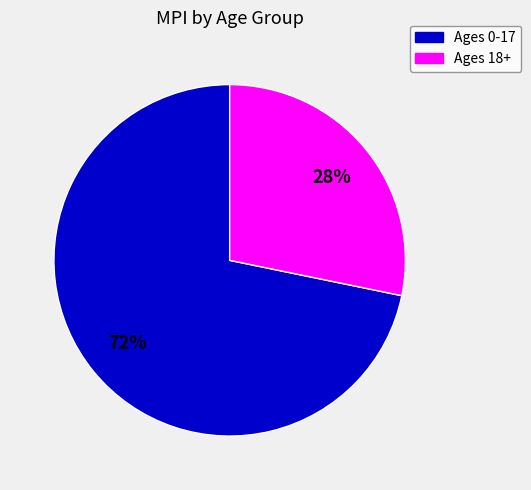

To the nearest percent, what is the average slice percentage?

50%